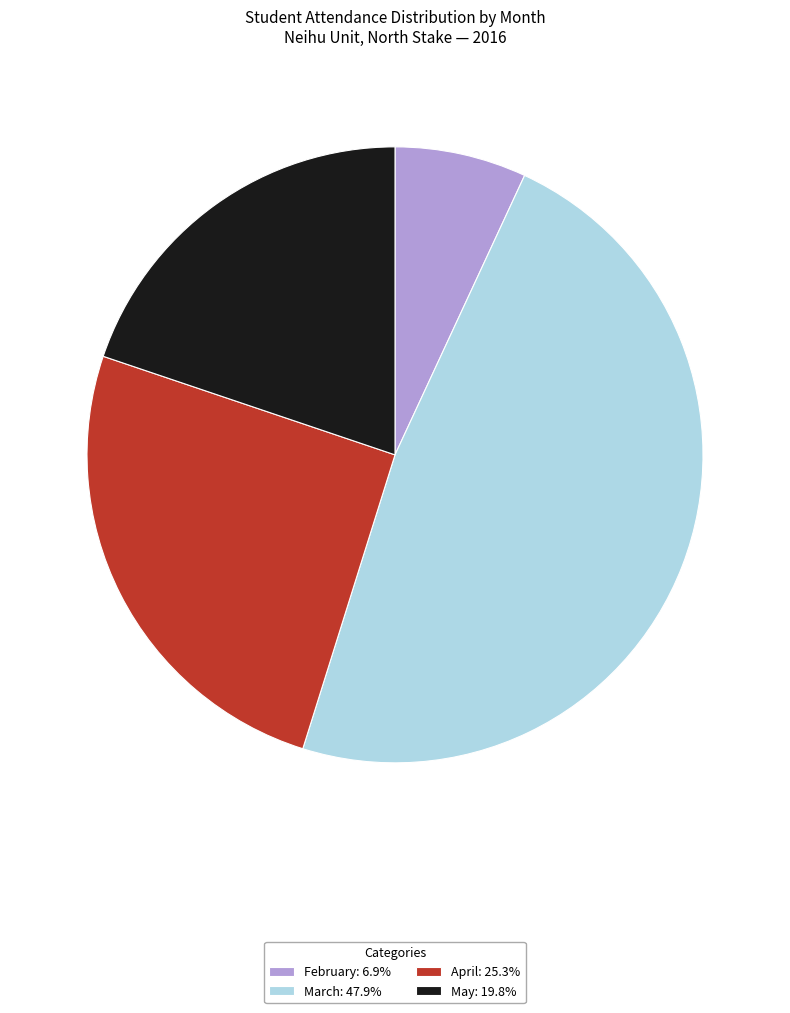

Does any single category account for the majority?

No